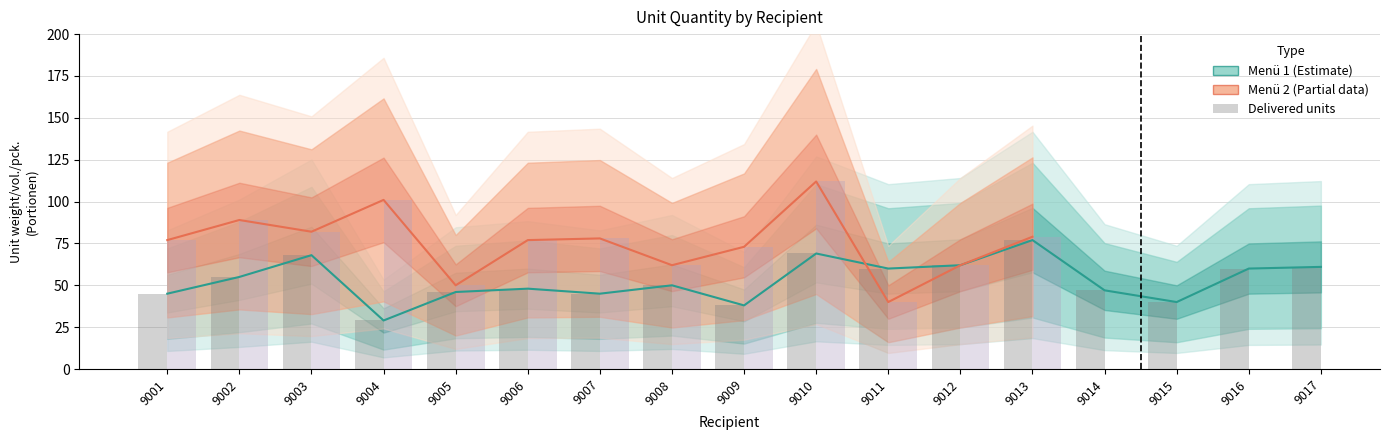

What is the change in value from 9005 to 9017?

+15